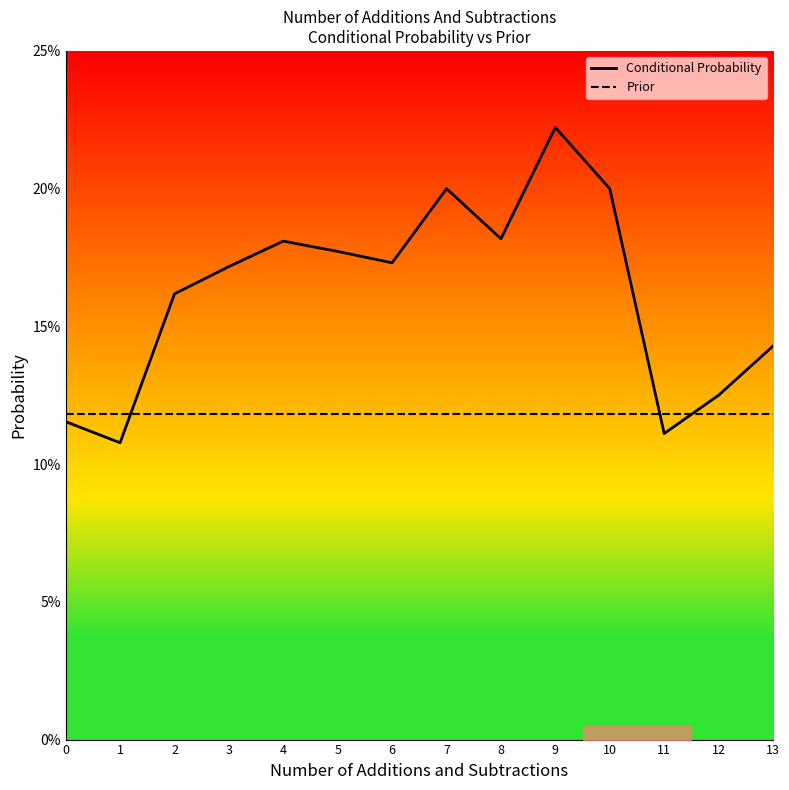

How many categories are shown in the chart?

14